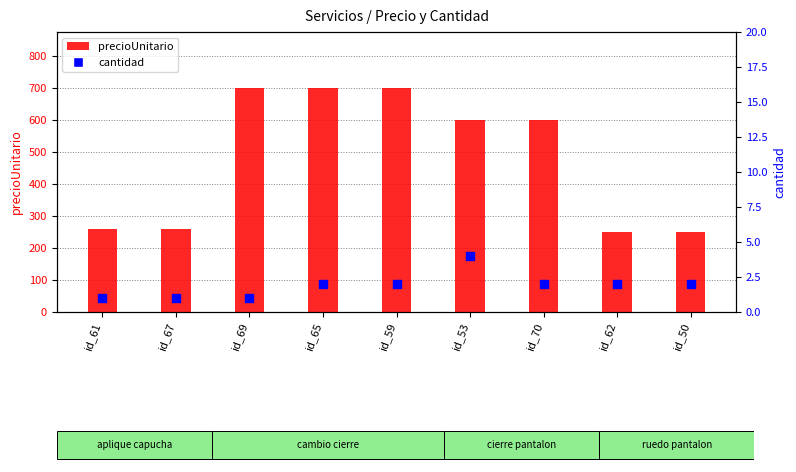

At how many categories does at least one series exceed 642?

3